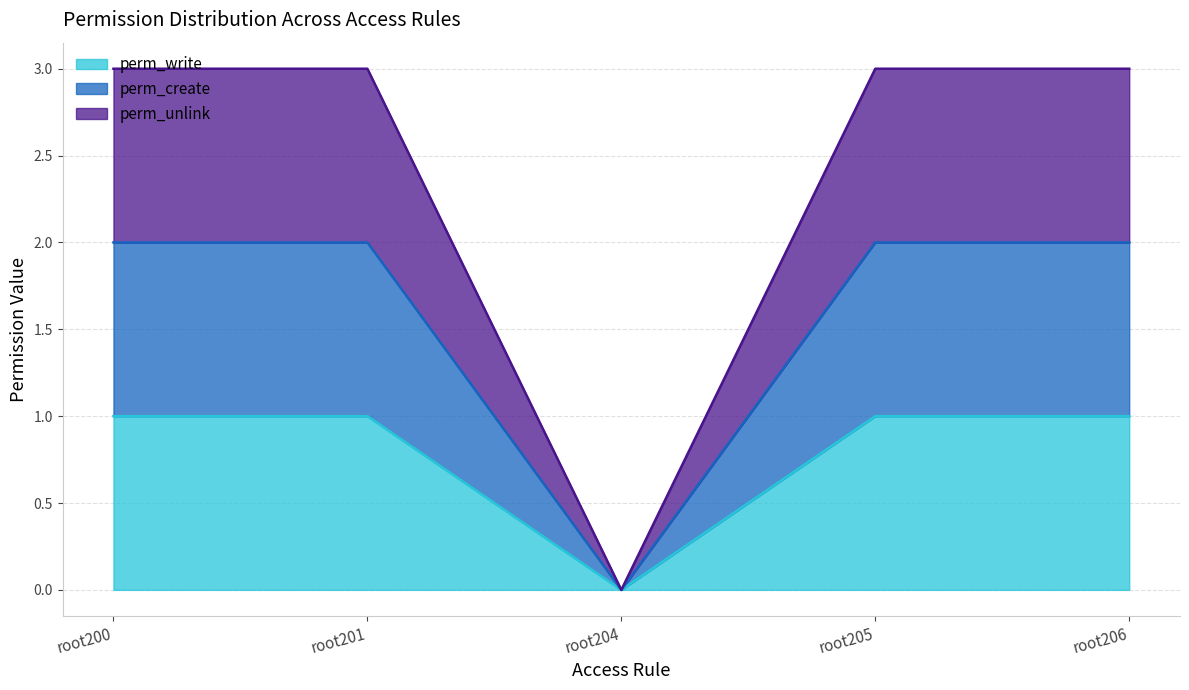

True or false: perm_create has more than 1 points higher than both neighbors.

False